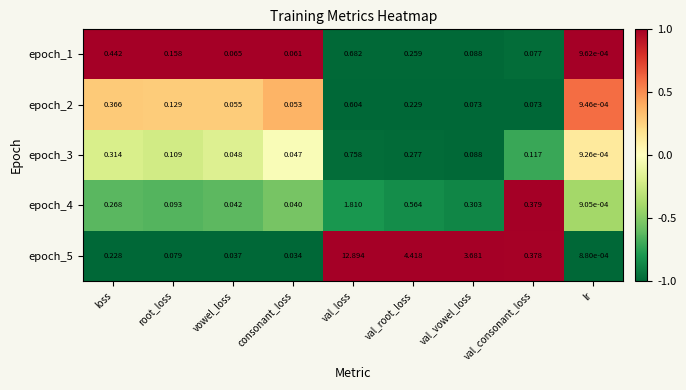

Rank the series at loss from lowest to highest value.

epoch_5, epoch_4, epoch_3, epoch_2, epoch_1